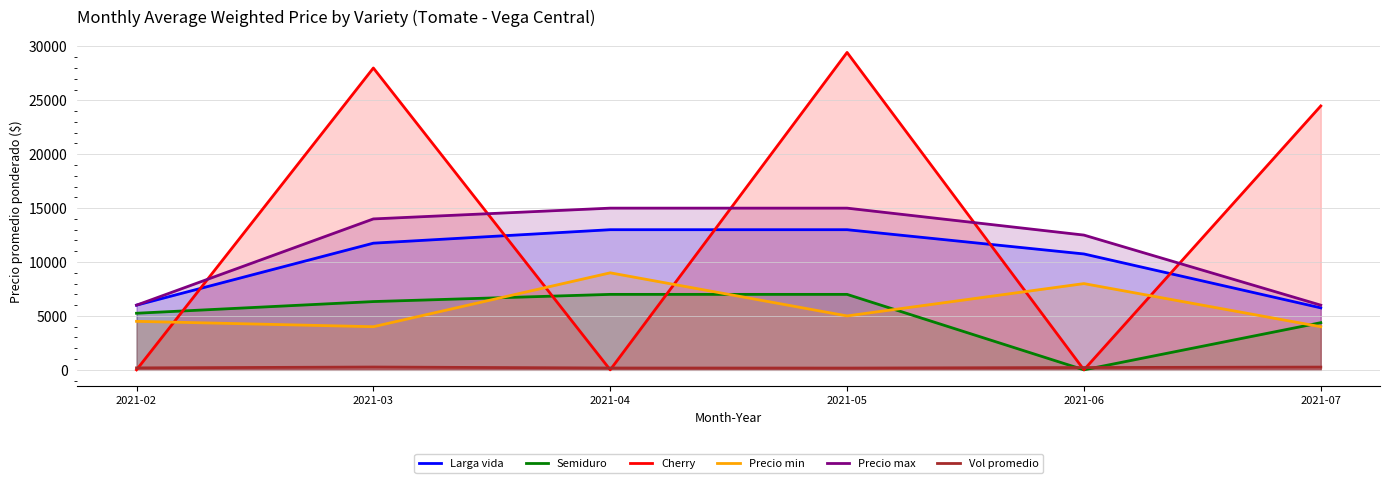

True or false: Larga vida and Semiduro intersect in this chart.

False